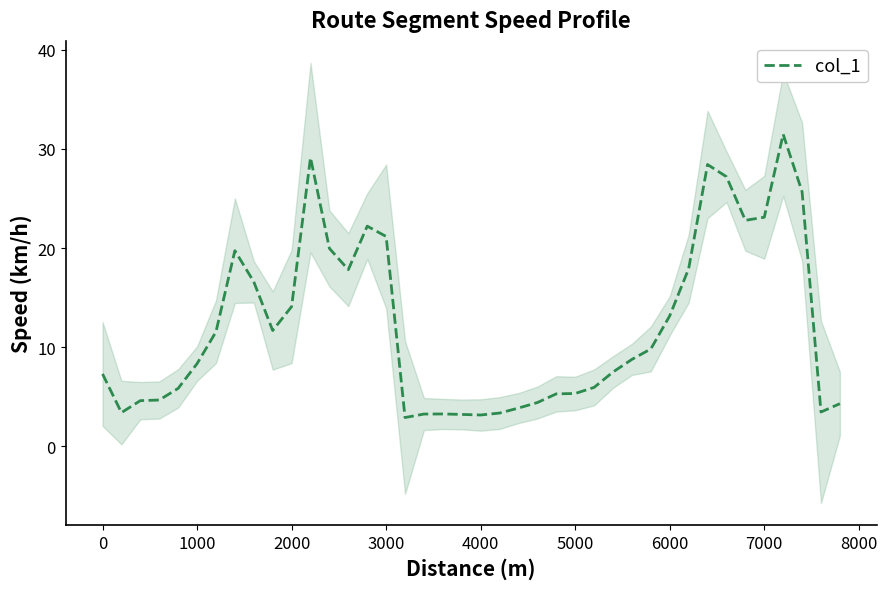

How many data points are above 8?

21